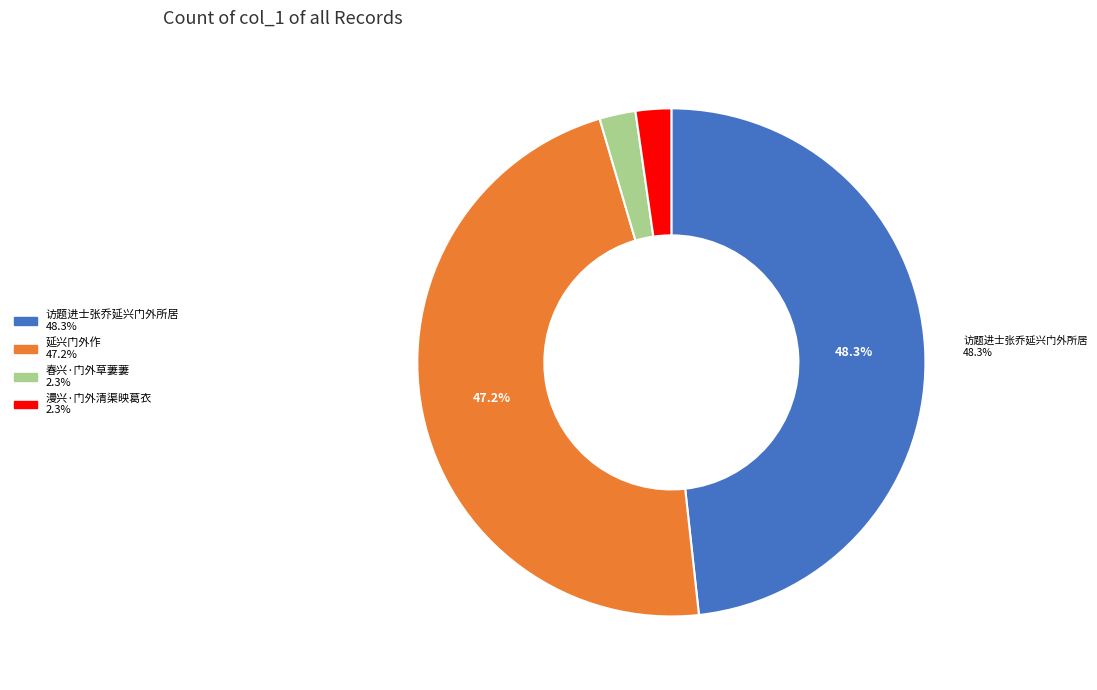

Does any single category account for the majority?

No